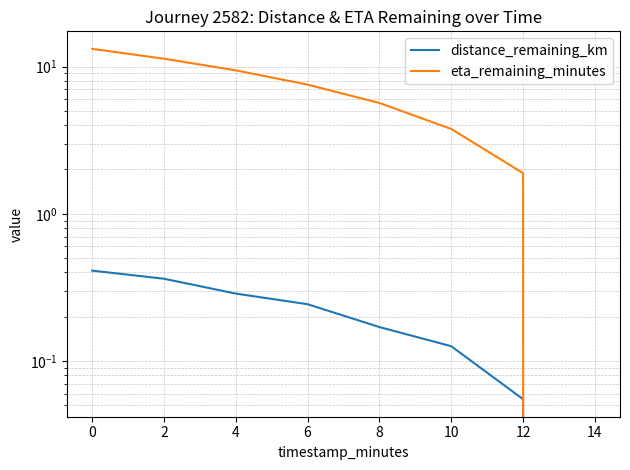

Reading right to left, list all the values displayed in this chart.

distance_remaining_km: 0.0	0.1	0.1	0.2	0.2	0.3	0.4	0.4
eta_remaining_minutes: 0.0	1.9	3.8	5.7	7.5	9.4	11.3	13.2